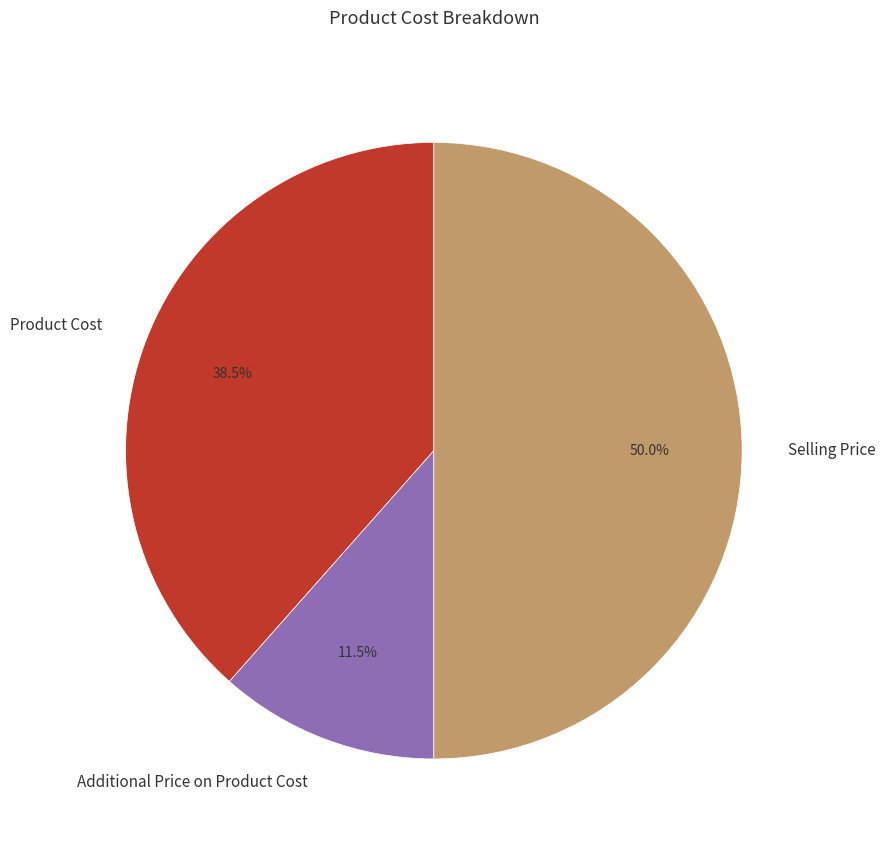

Does Additional Price on Product Cost represent more than half of the total?

No